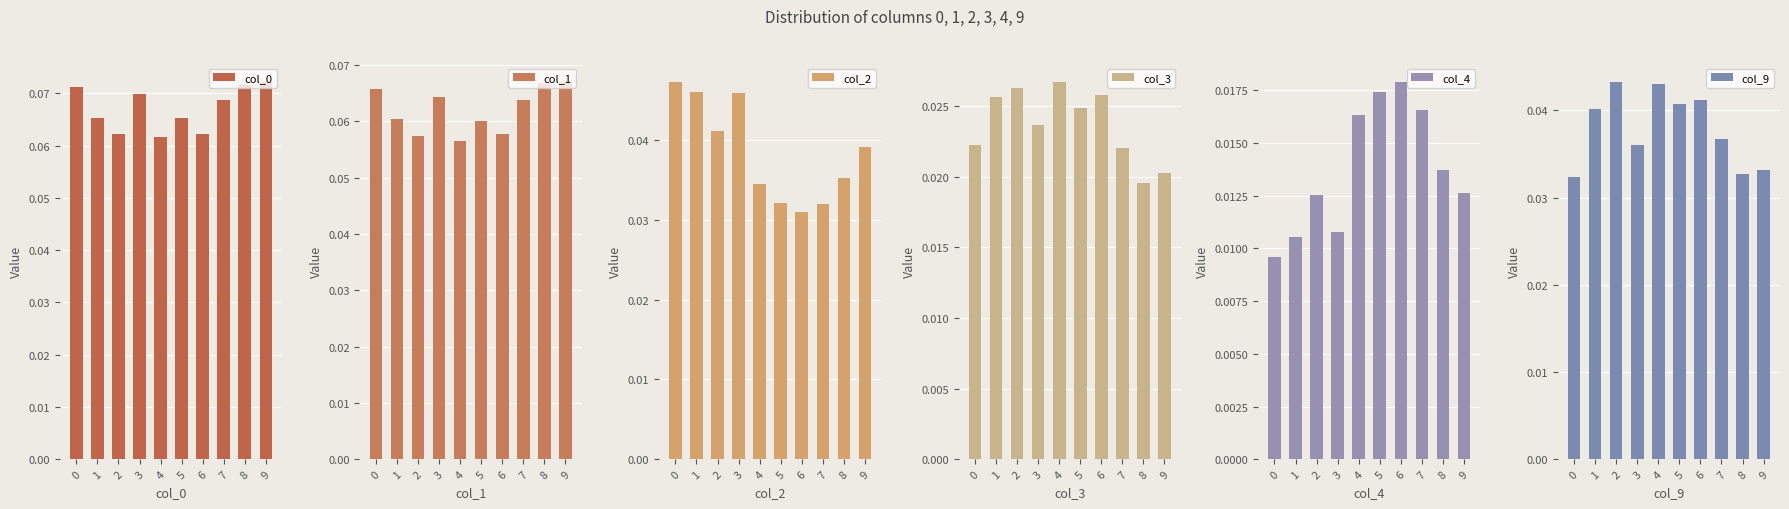

Is it true that col_3 equals 0.0 at 3?

False